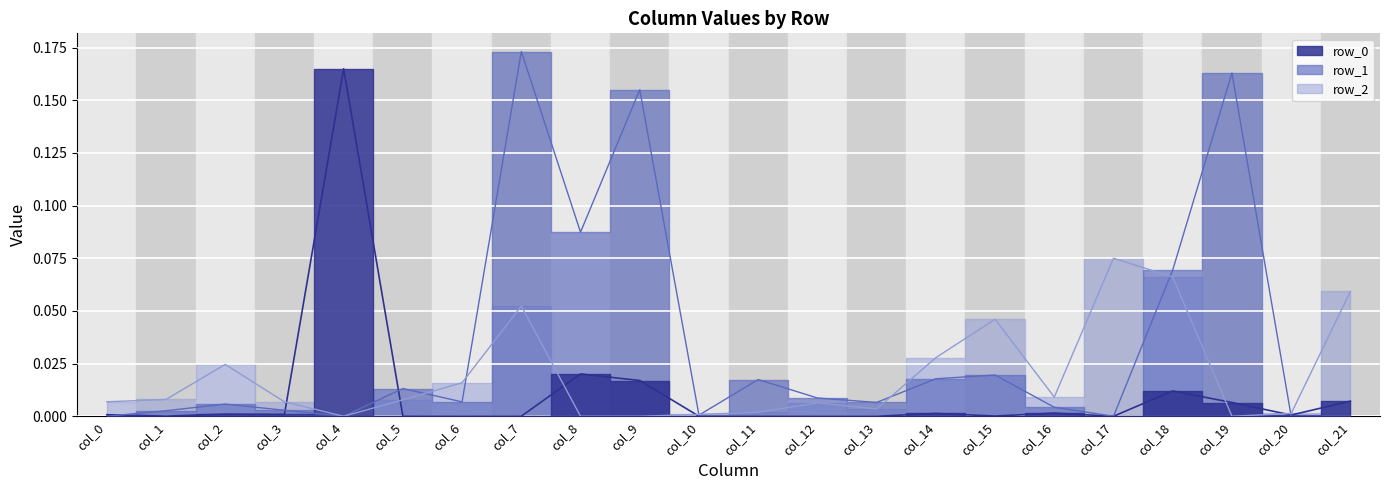

How many times do row_0 and row_1 cross each other?

4